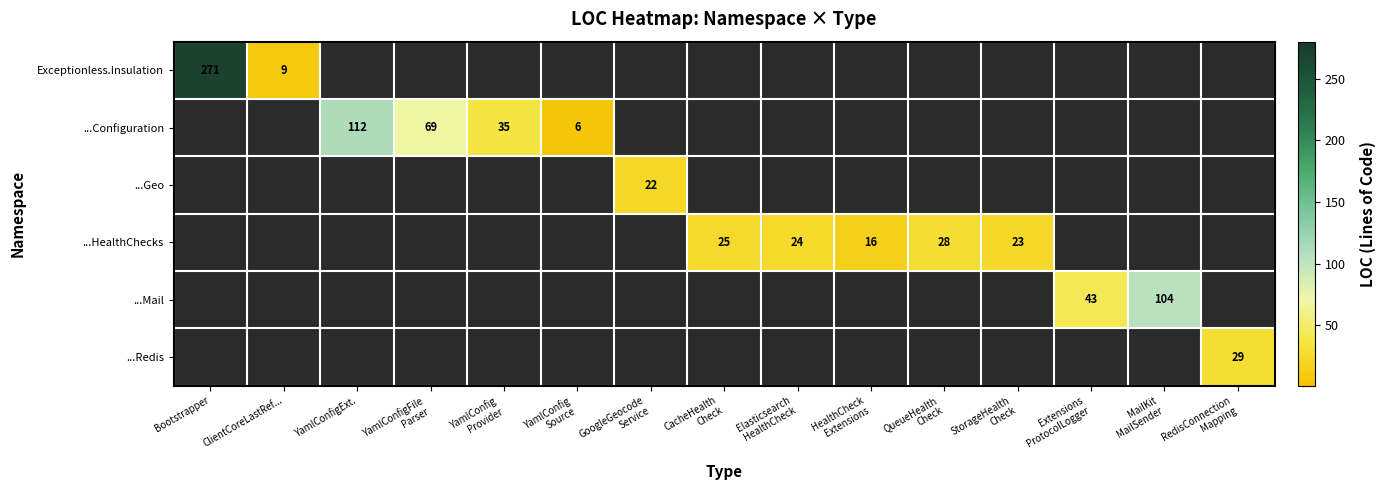

What is the difference between the highest and lowest values at RedisConnection
Mapping?

29